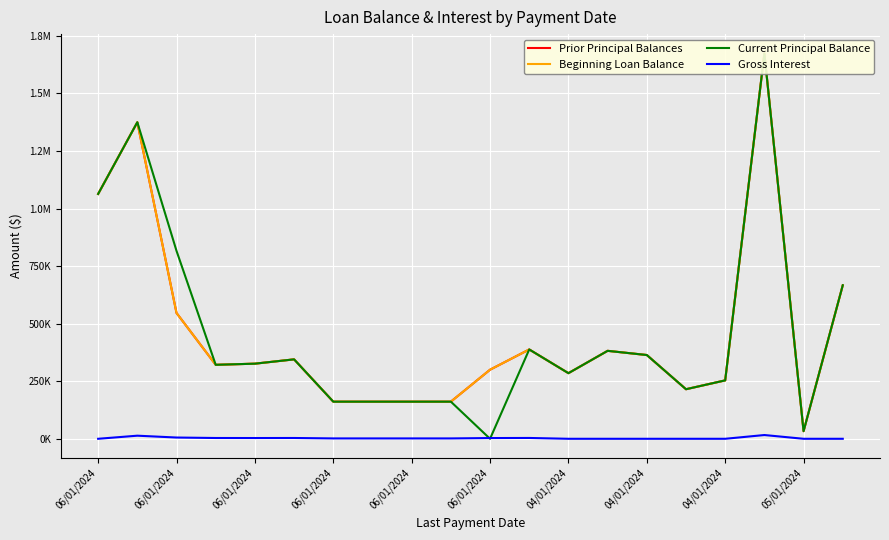

At which category is the sum across all series the highest?

17